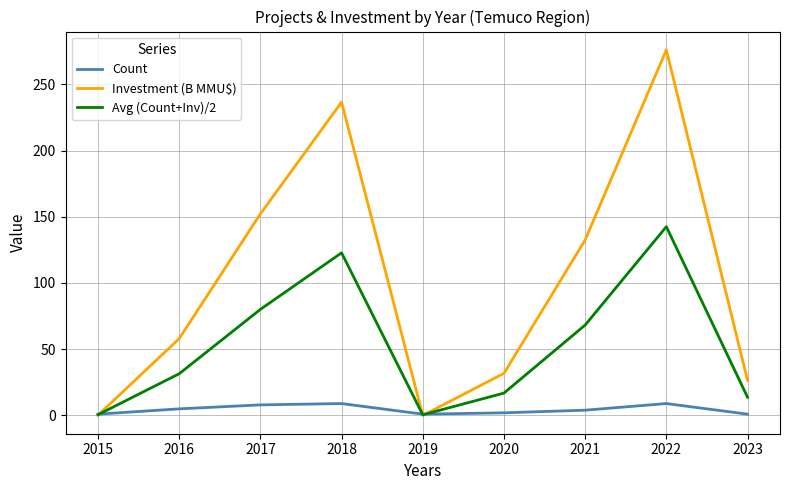

What are all the series names shown in the legend?

Count, Investment (B MMU$), Avg (Count+Inv)/2